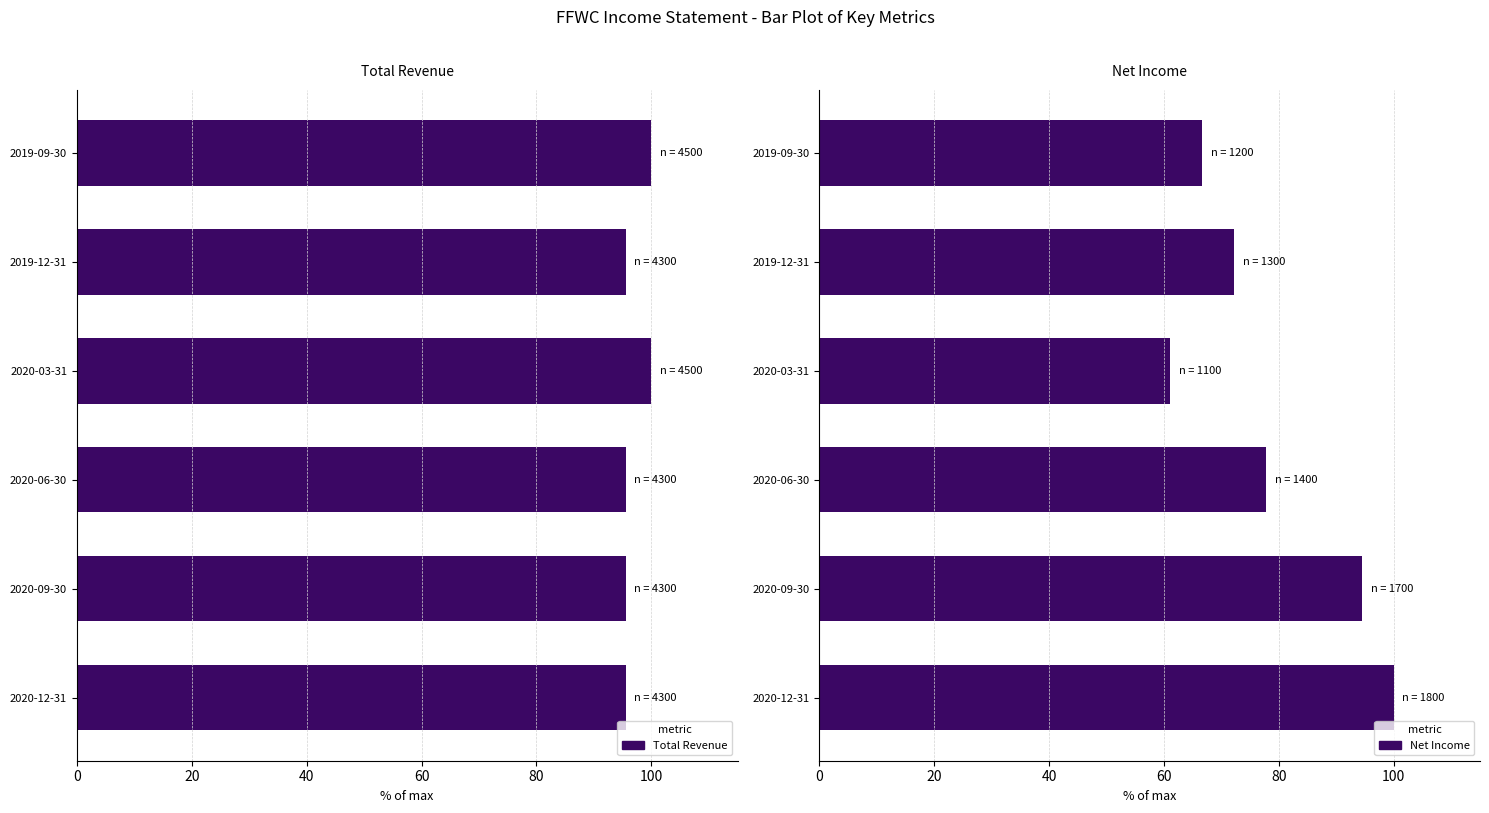

Is it true that Total Revenue equals 95.6 at 2020-06-30?

True